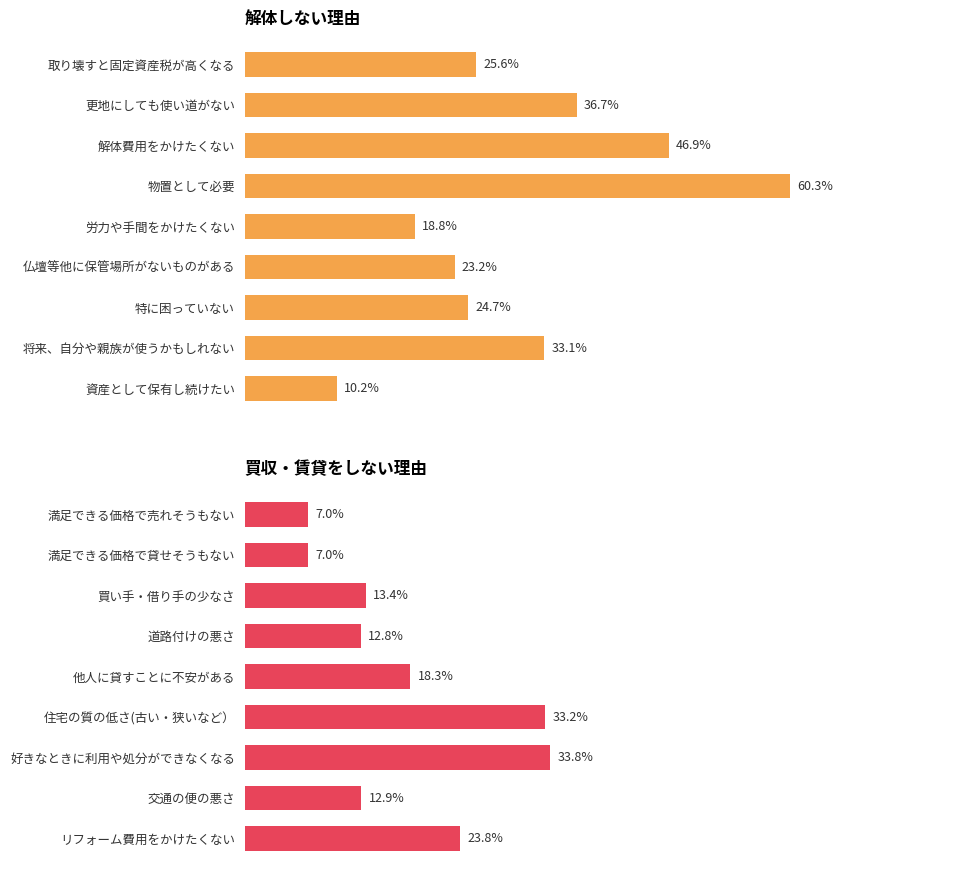

What is the value of the 解体しない理由 bar at the 5th from the left?

0.2